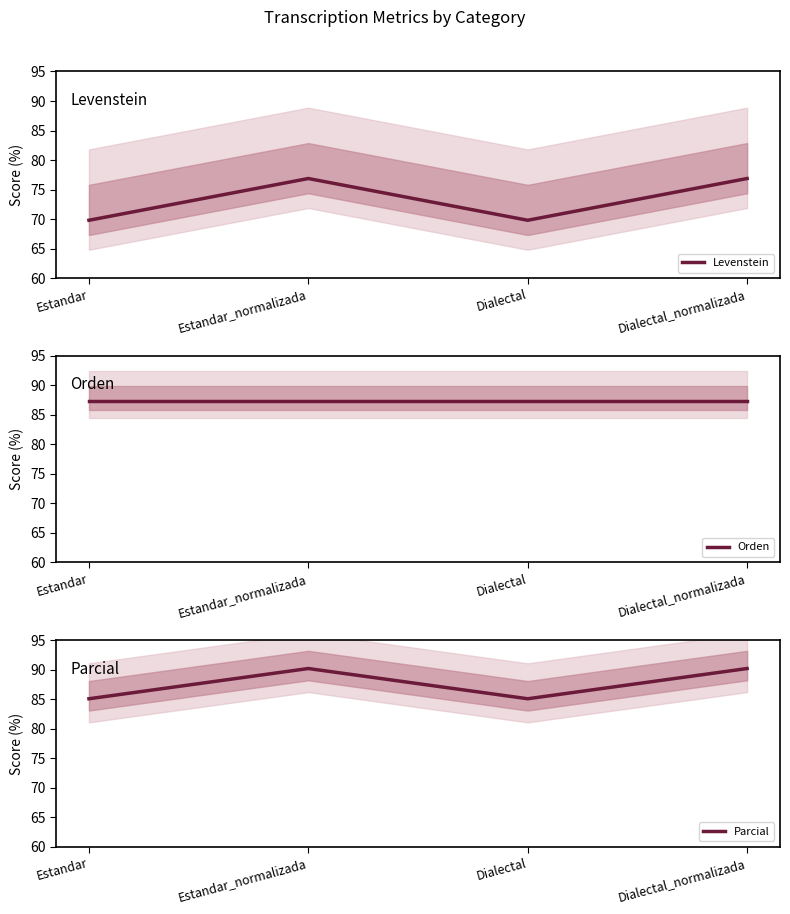

What is the greatest value displayed?

90.2